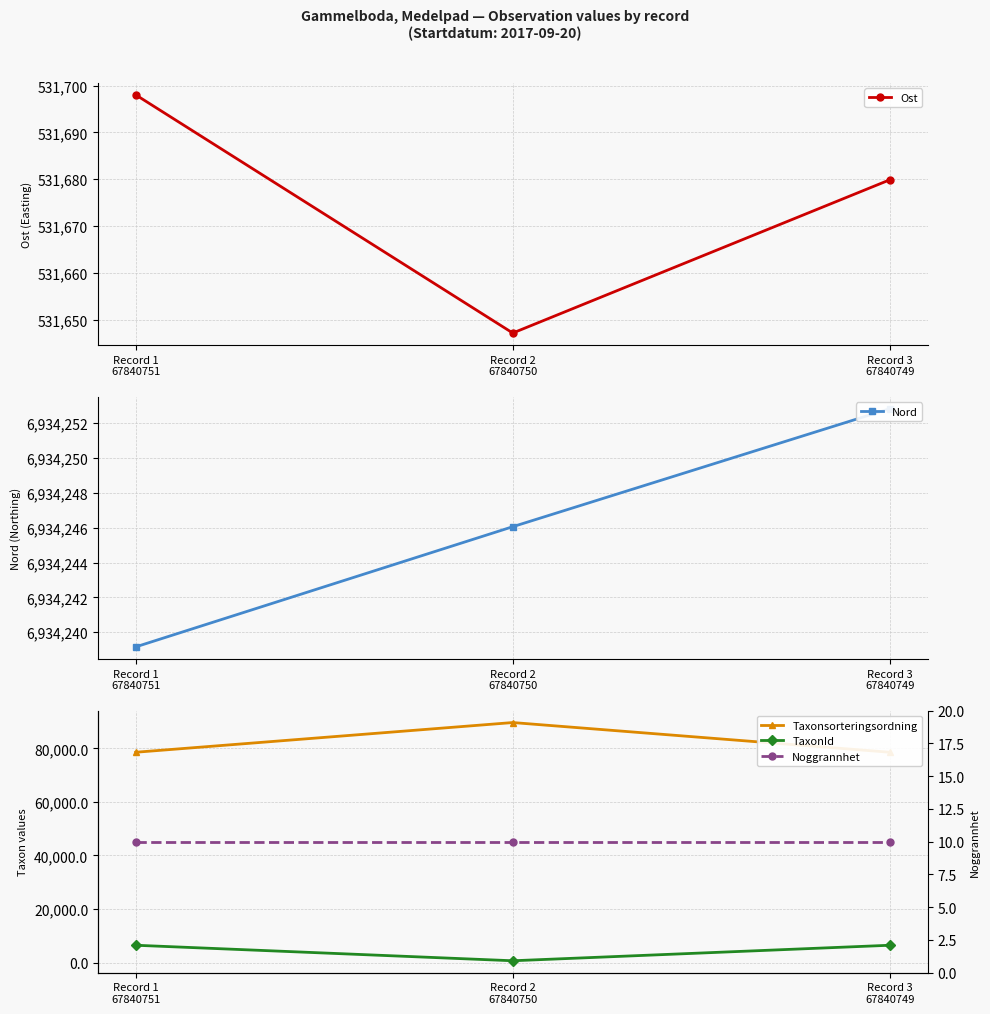

What is the sum of all Nord values?

20802738.0